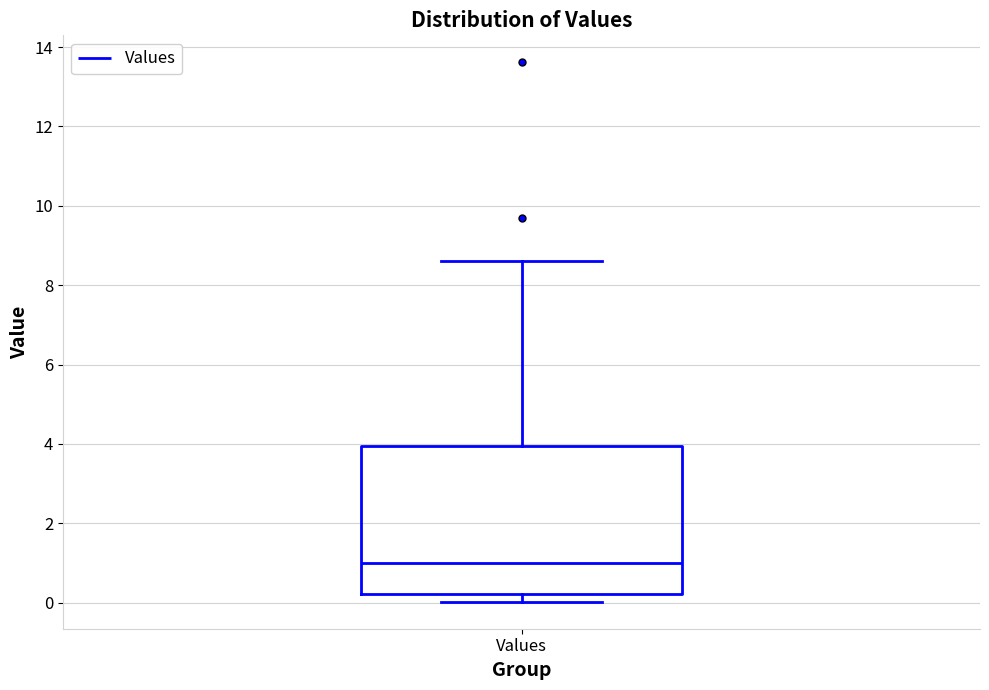

Where is the upper edge of the box for Values on the y-axis? The values are not printed on the chart, so give them approximately, as read against the axis.

4.0